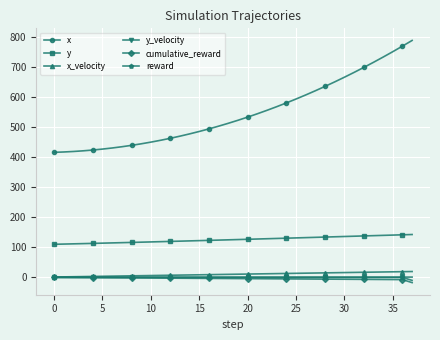

How many lines are shown in the chart?

6